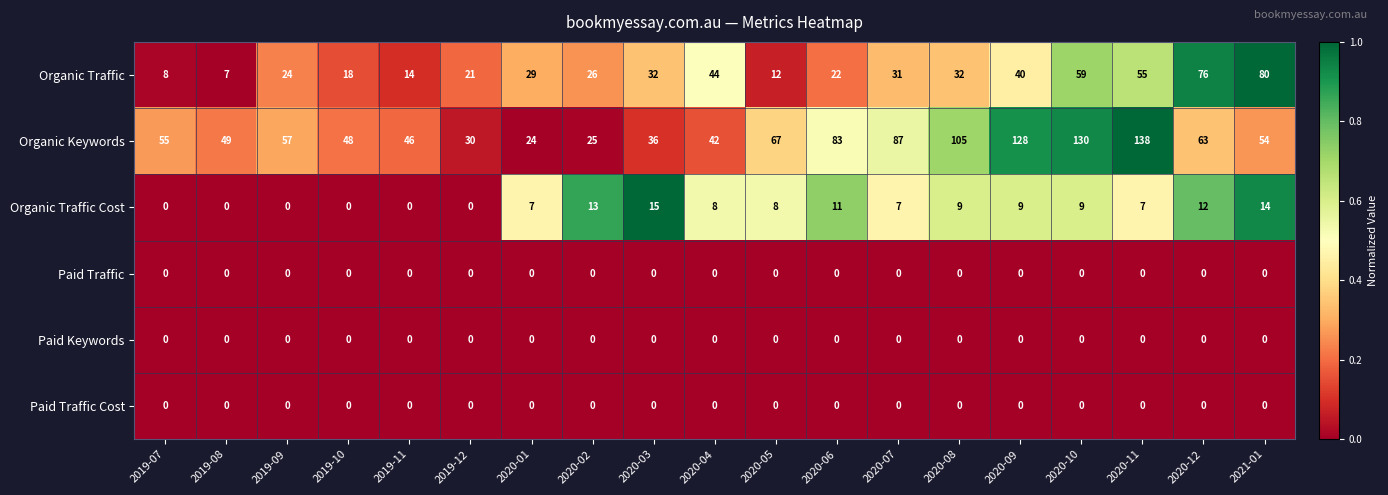

Count the number of data series in this chart.

6